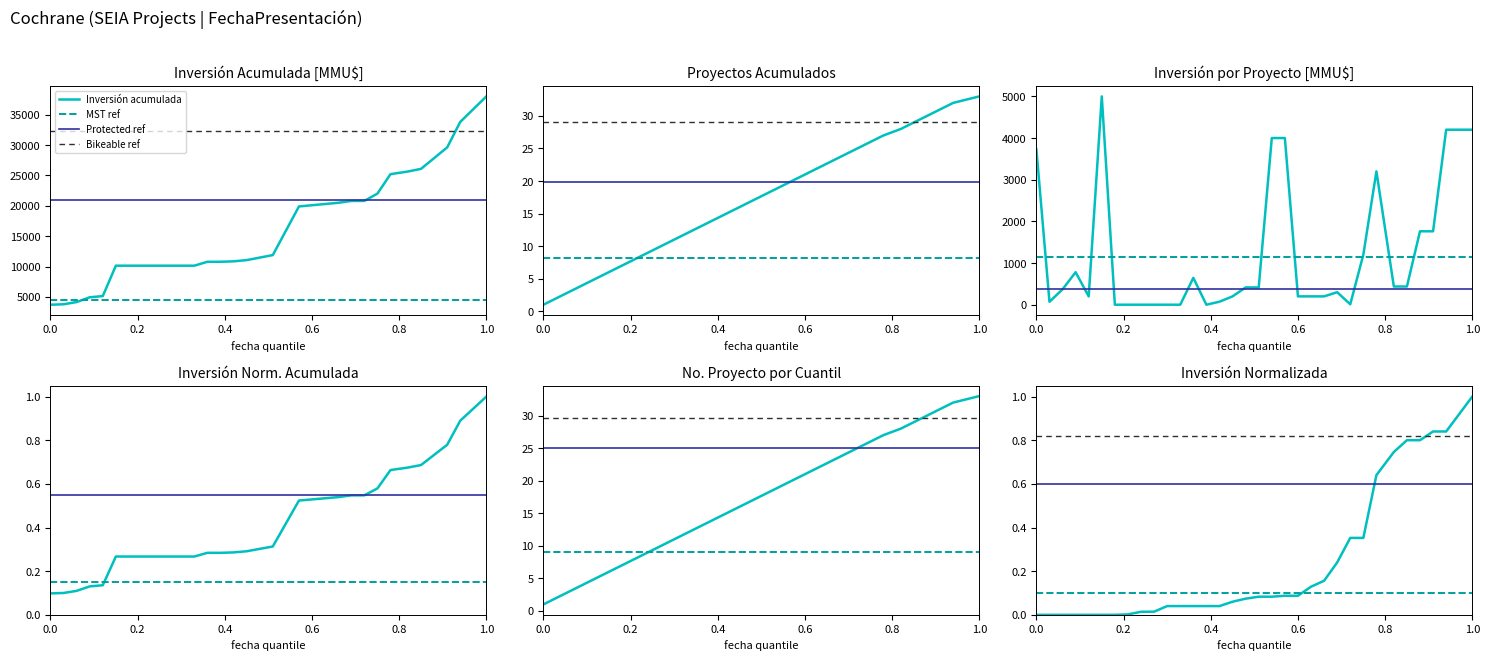

What is the greatest value displayed?

5000